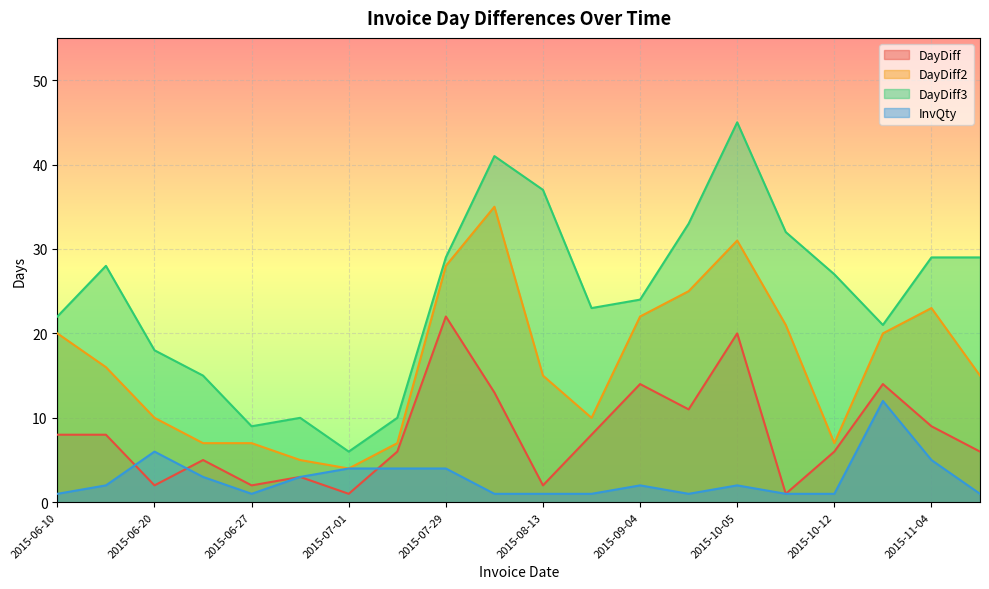

True or false: DayDiff and DayDiff2 intersect in this chart.

False